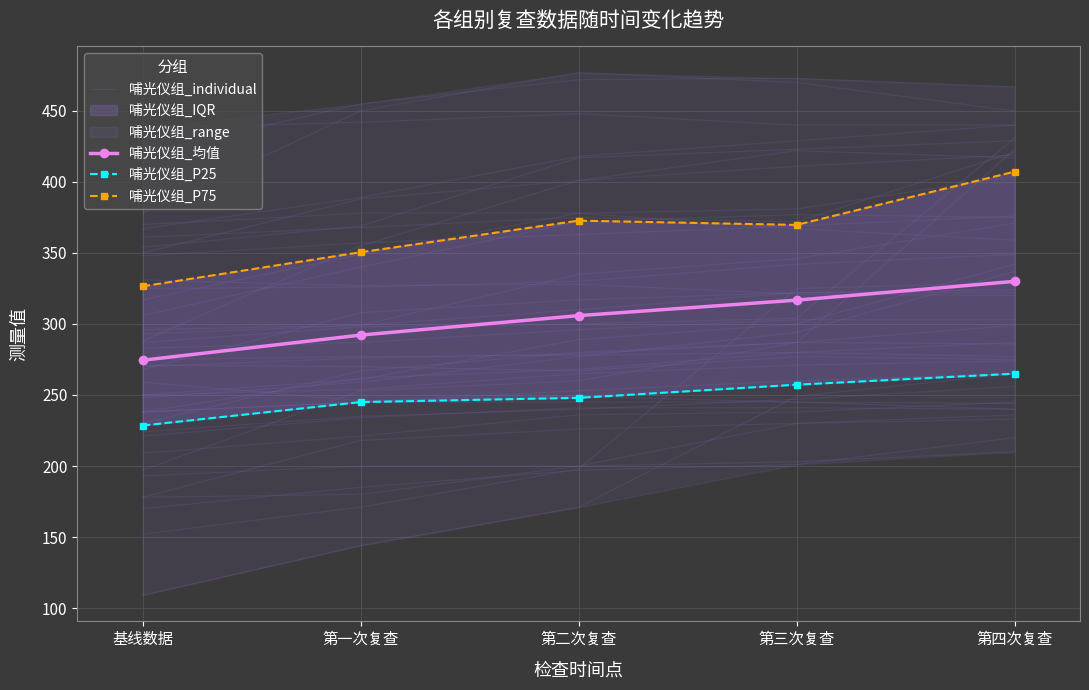

True or false: 哺光仪组_P25 and 哺光仪组_individual cross at least once.

True